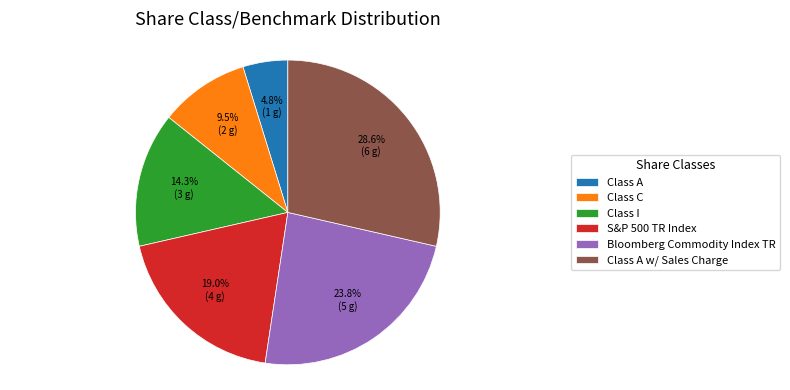

Is it true that Class I is 14% of the pie?

True